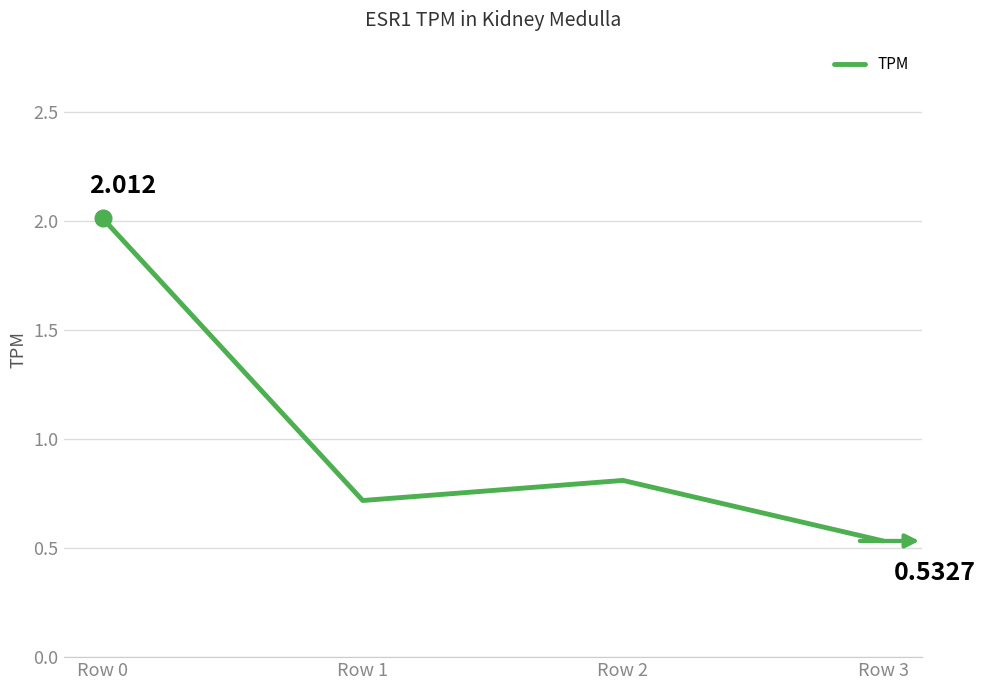

True or false: the data has more than 0 interior local peaks.

True